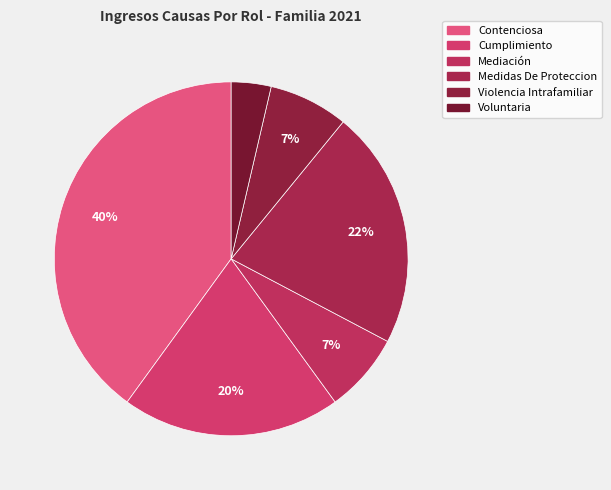

Between Cumplimiento and Medidas De Proteccion, which is larger?

Medidas De Proteccion